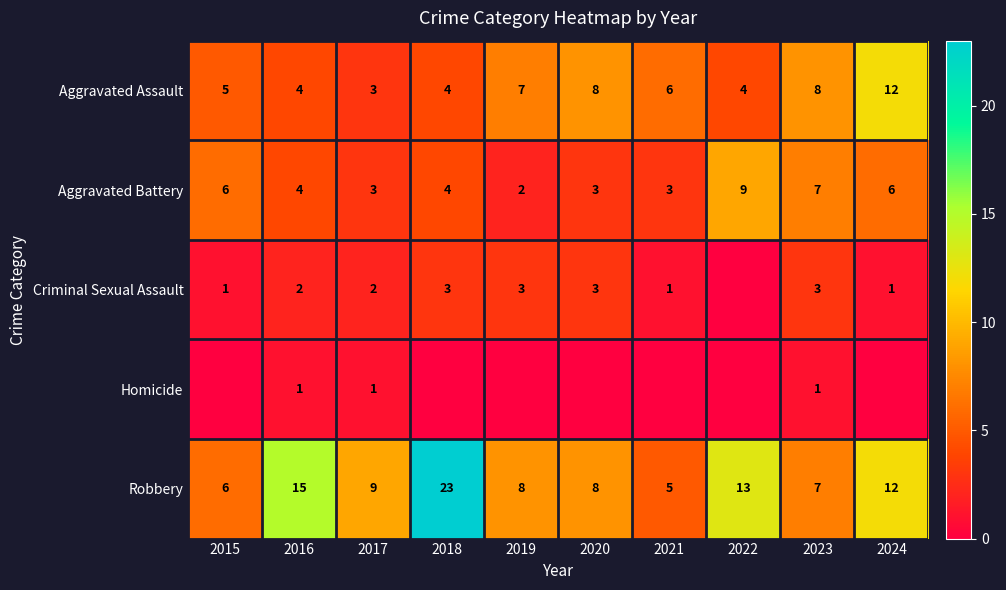

True or false: Robbery has a value of 23 at 2018.

True